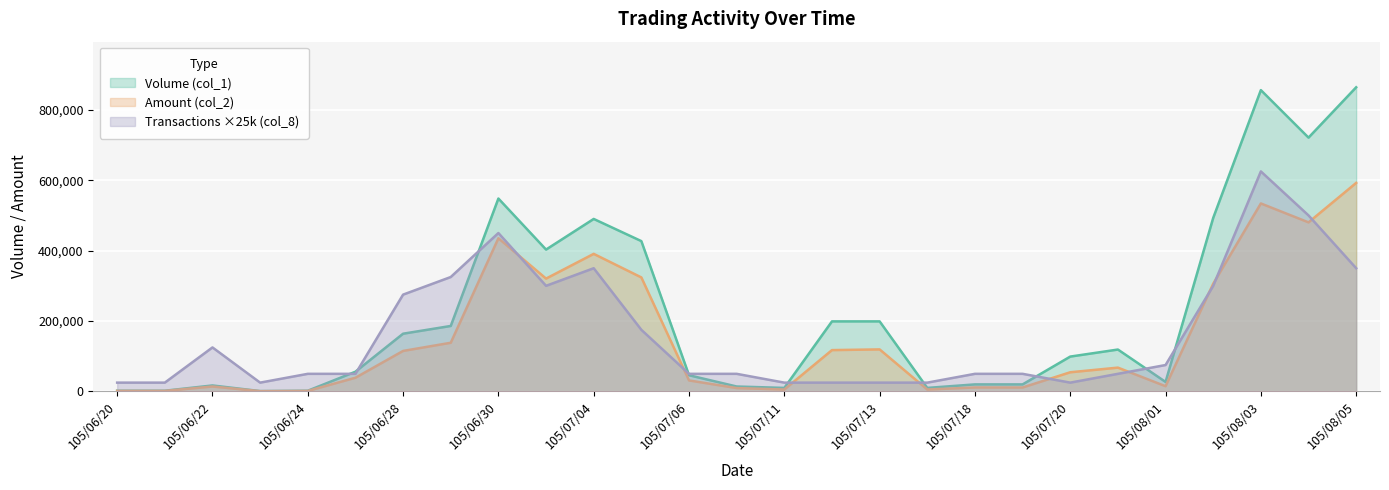

What is the label of the 23rd point from the right?

105/06/24